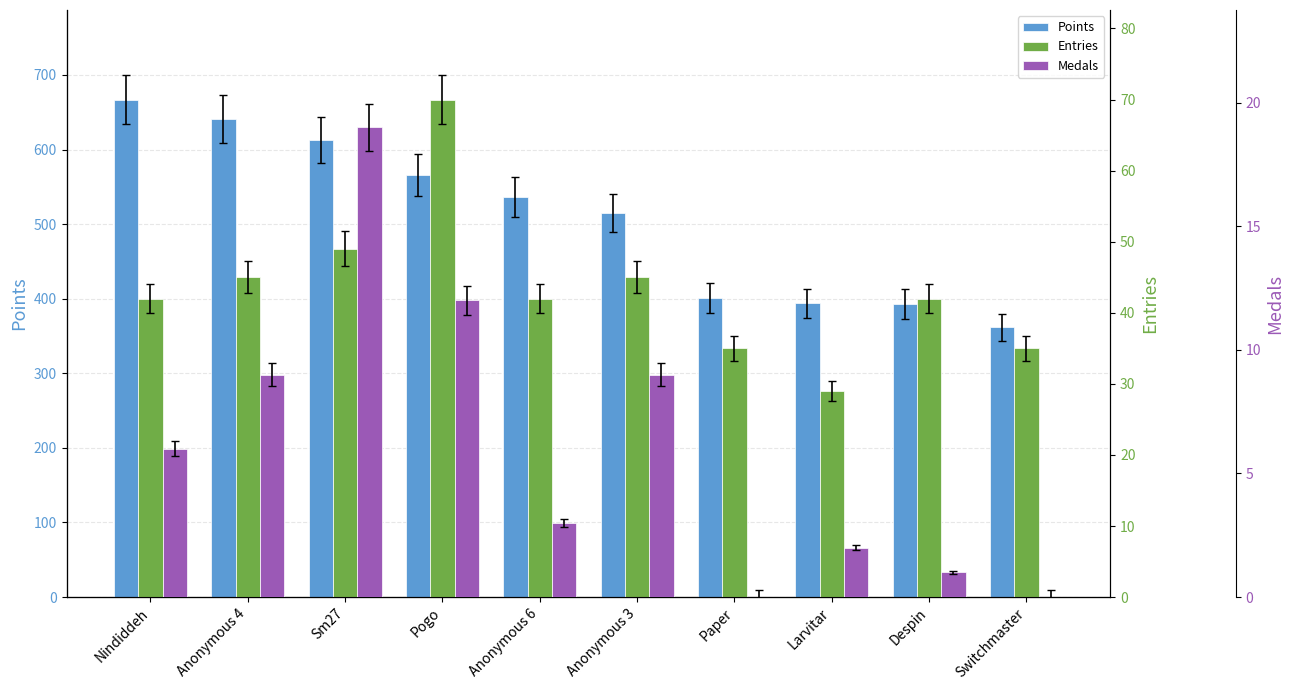

Where does the Entries series first go above 42?

Anonymous 4